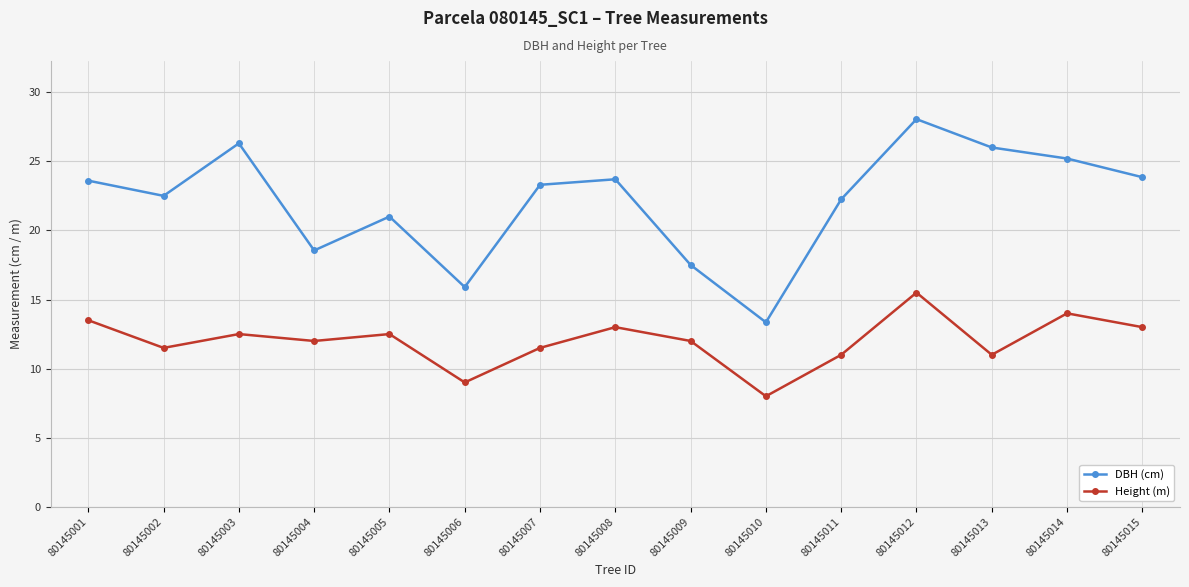

Which label corresponds to the largest value in the chart?

80145012